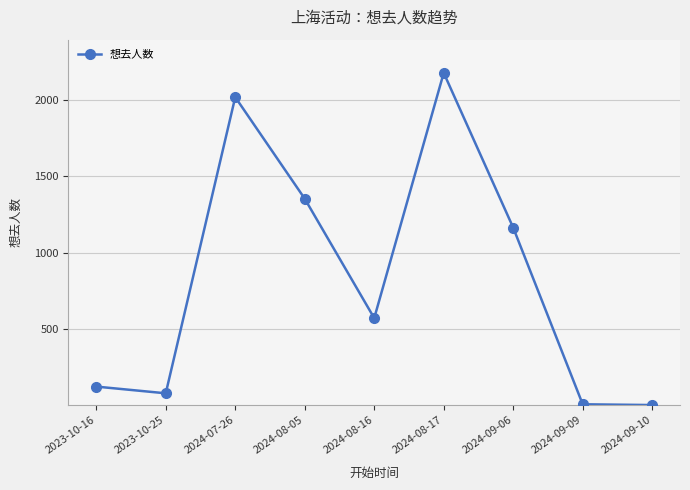

At which category does the chart reach its peak across all series?

2024-08-17